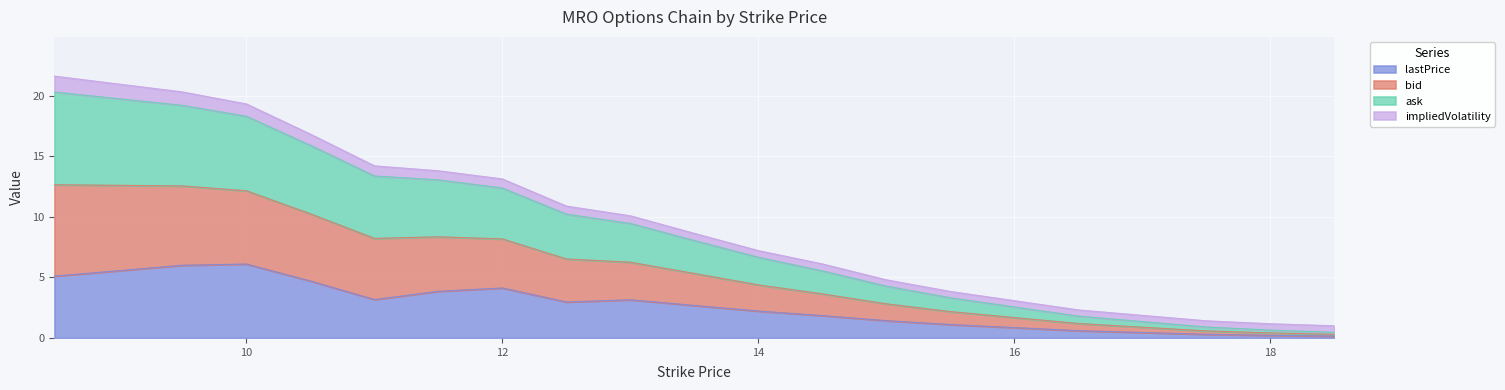

How many lines are shown in the chart?

4